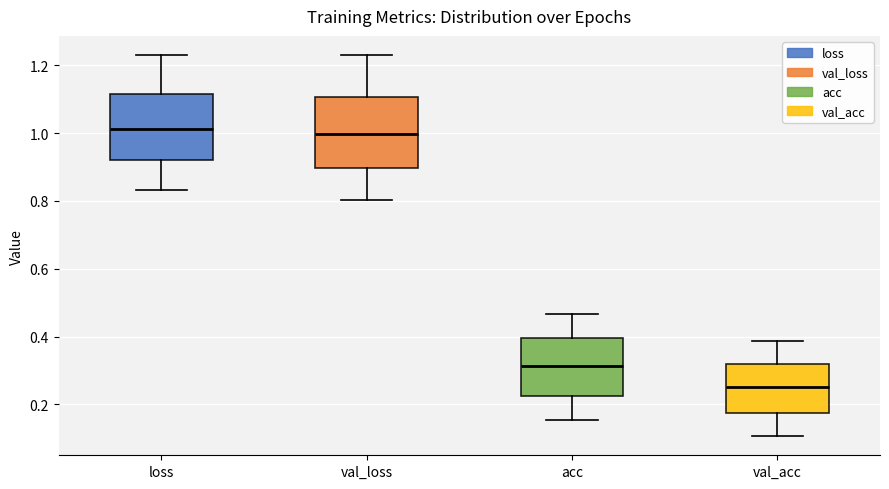

Reading left to right, transcribe this box plot: for each box, give where its median line is, the range the box spans, and where its two whiskers end, as read against the y-axis. The values are not printed on the chart, so give them approximately, as read against the axis.

loss: median 1.02, box 0.92 to 1.12, whiskers 0.84 to 1.22
val_loss: median 1.00, box 0.90 to 1.10, whiskers 0.80 to 1.24
acc: median 0.32, box 0.22 to 0.40, whiskers 0.16 to 0.46
val_acc: median 0.26, box 0.18 to 0.32, whiskers 0.10 to 0.38